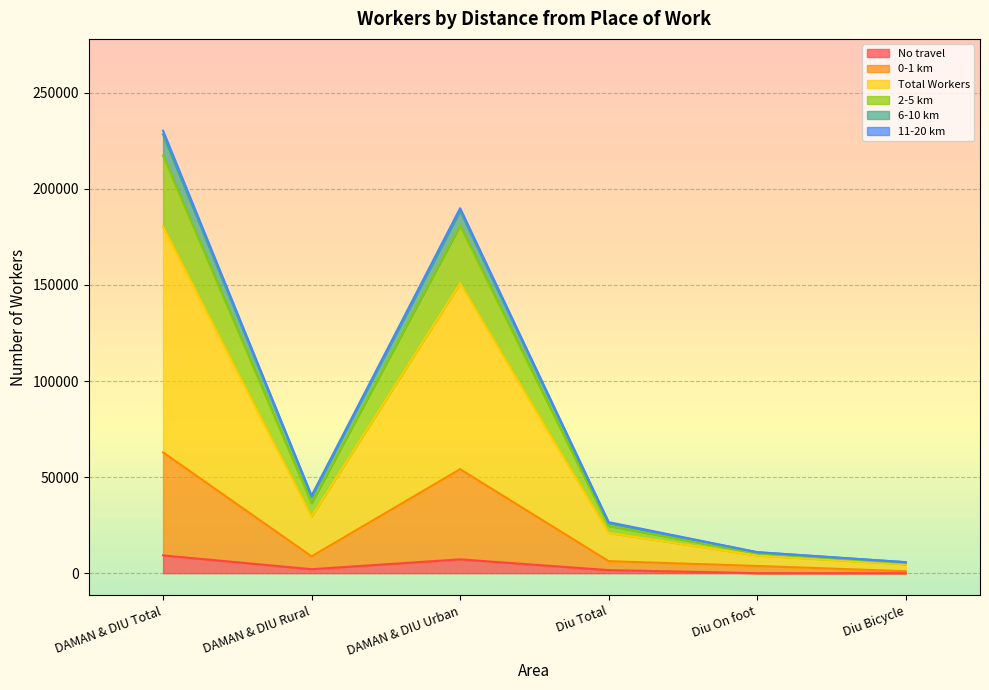

Which label corresponds to the smallest value in the chart?

Diu On foot